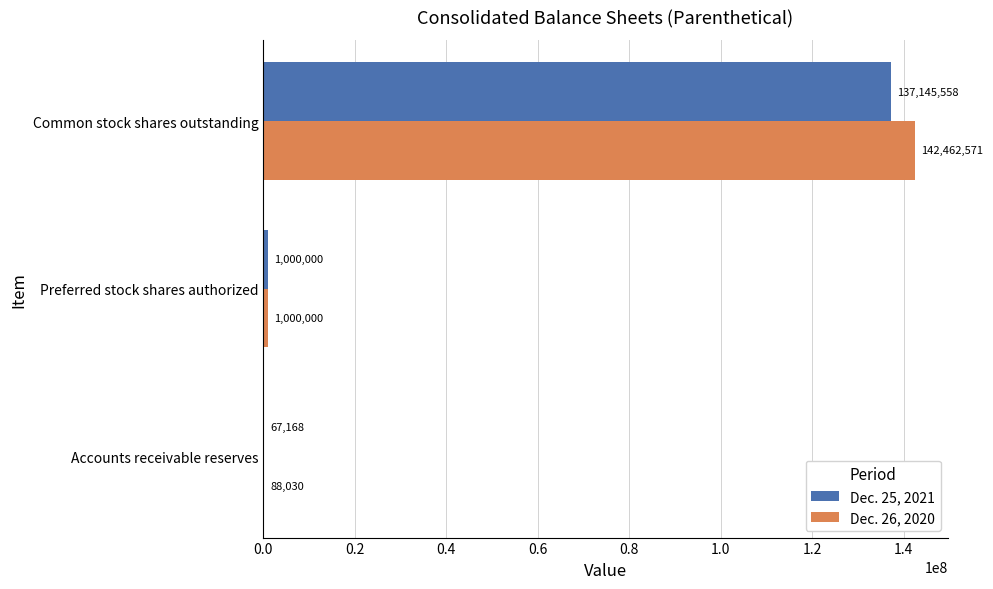

What is the sum of all Dec. 25, 2021 values?

138212726